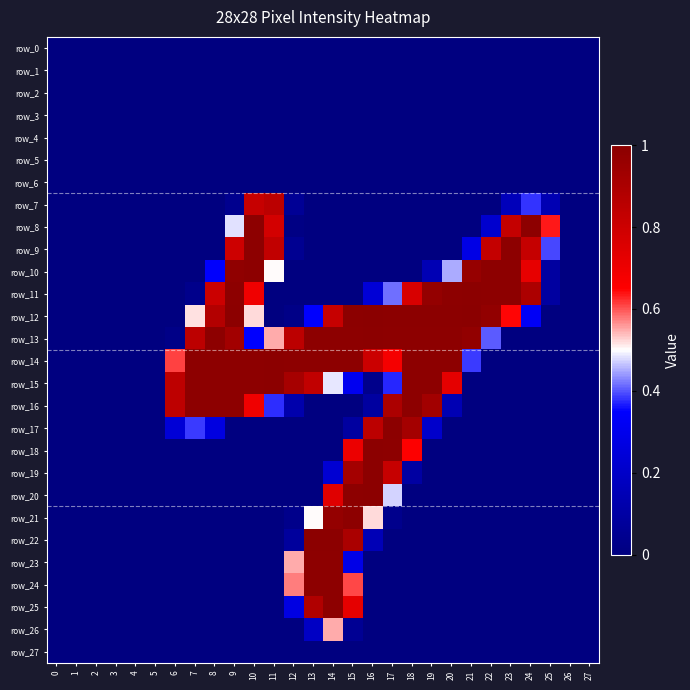

Which series has the largest total across all categories?

row_14